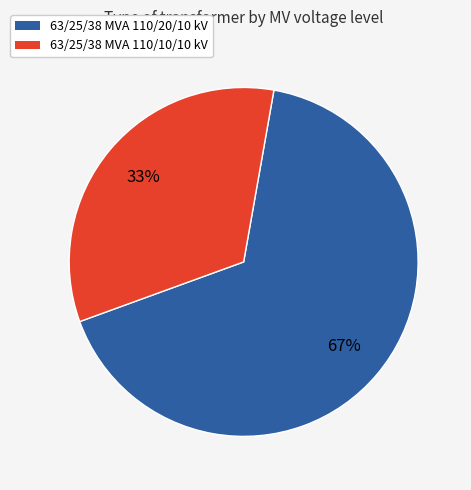

Is the sum of 63/25/38 MVA 110/20/10 kV and 63/25/38 MVA 110/10/10 kV greater than half?

Yes